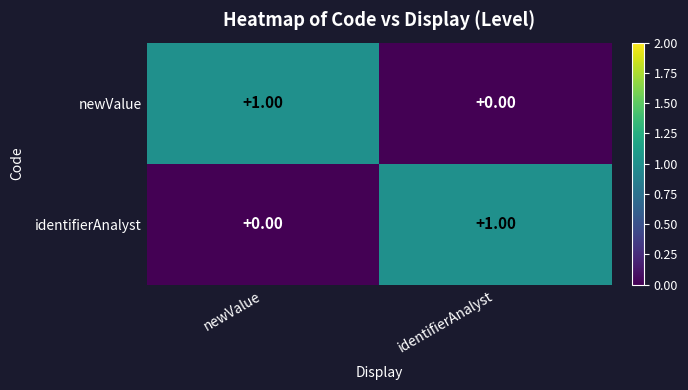

Is the value of newValue at newValue greater than the value of identifierAnalyst at newValue?

Yes